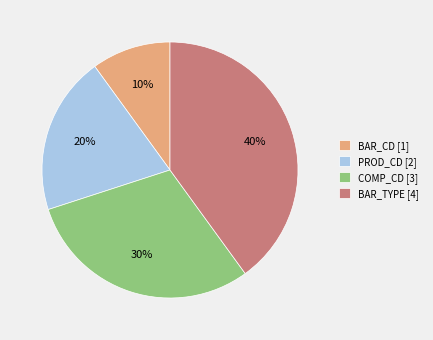

What is the largest slice in the pie chart?

BAR_TYPE [4]